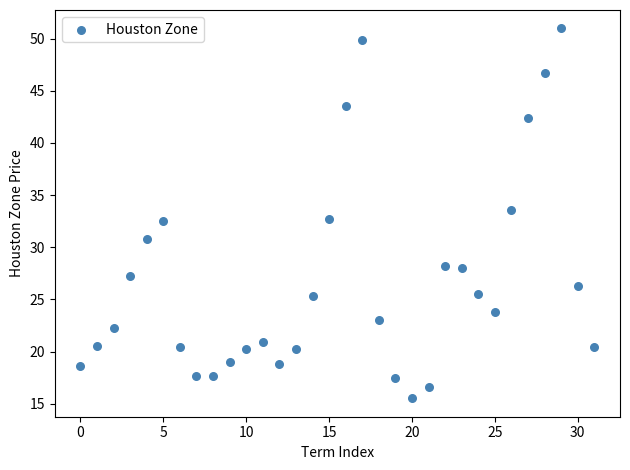

What is the range of Y values (max minus min)?

35.4